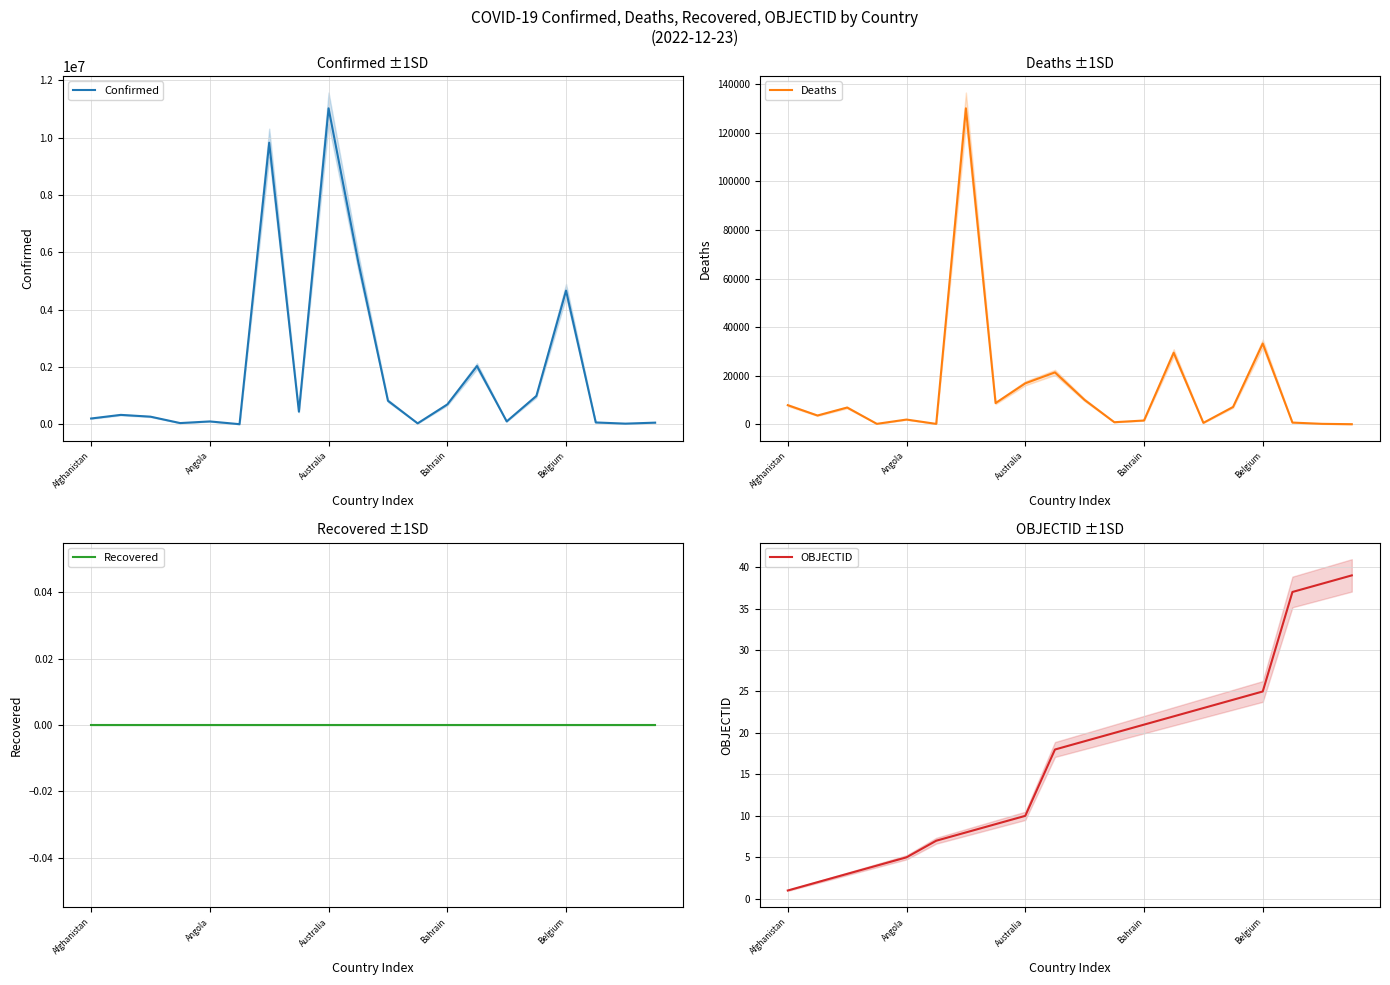

True or false: Recovered and Deaths cross at least once.

False